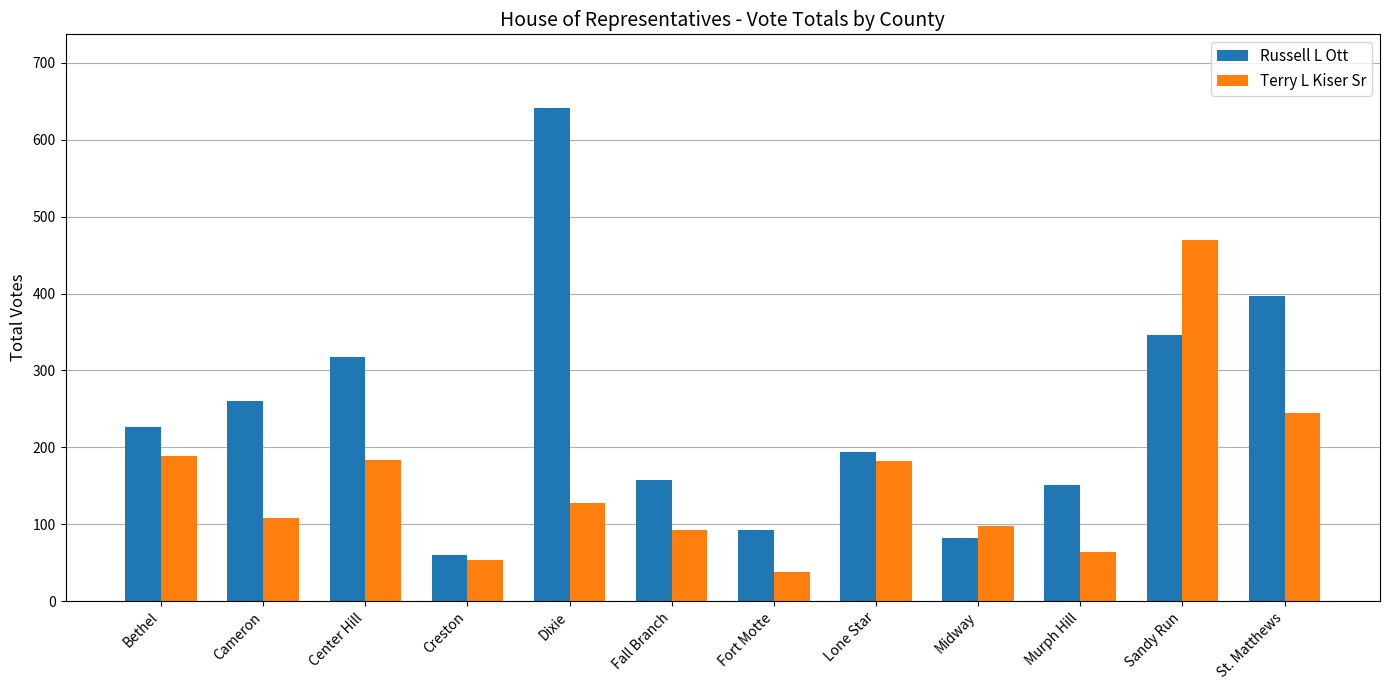

At Fort Motte, list the series in order from smallest to largest.

Terry L Kiser Sr, Russell L Ott